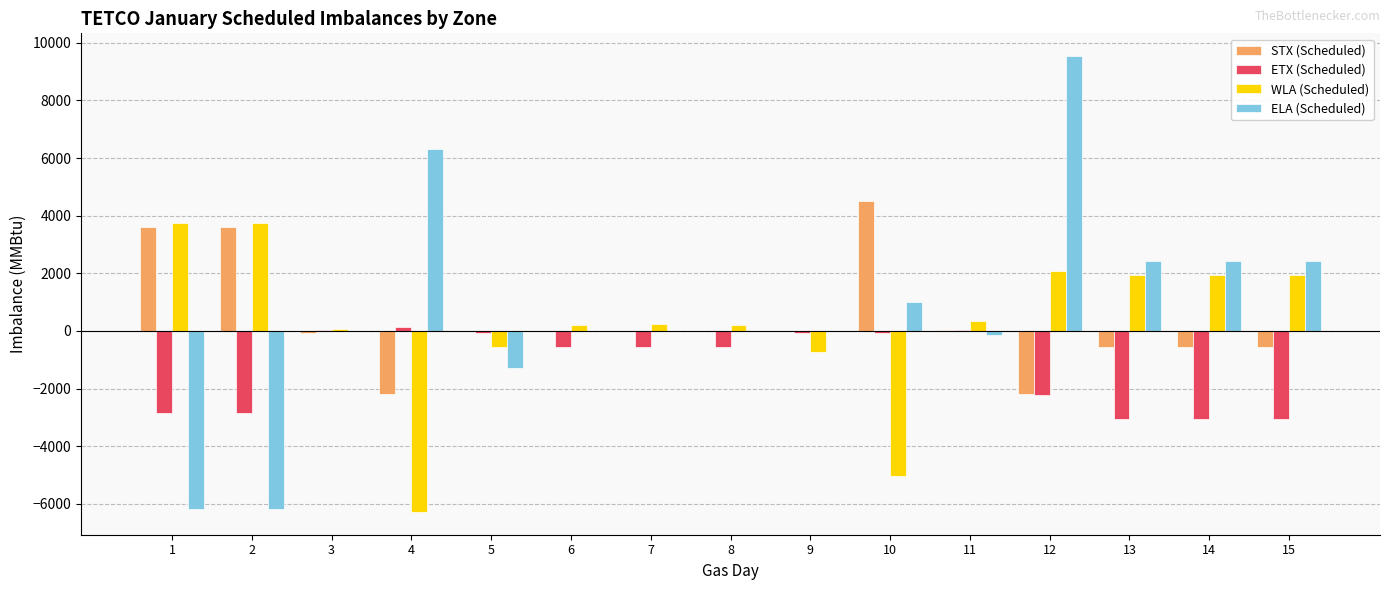

What is the average value of the WLA (Scheduled) series?

260